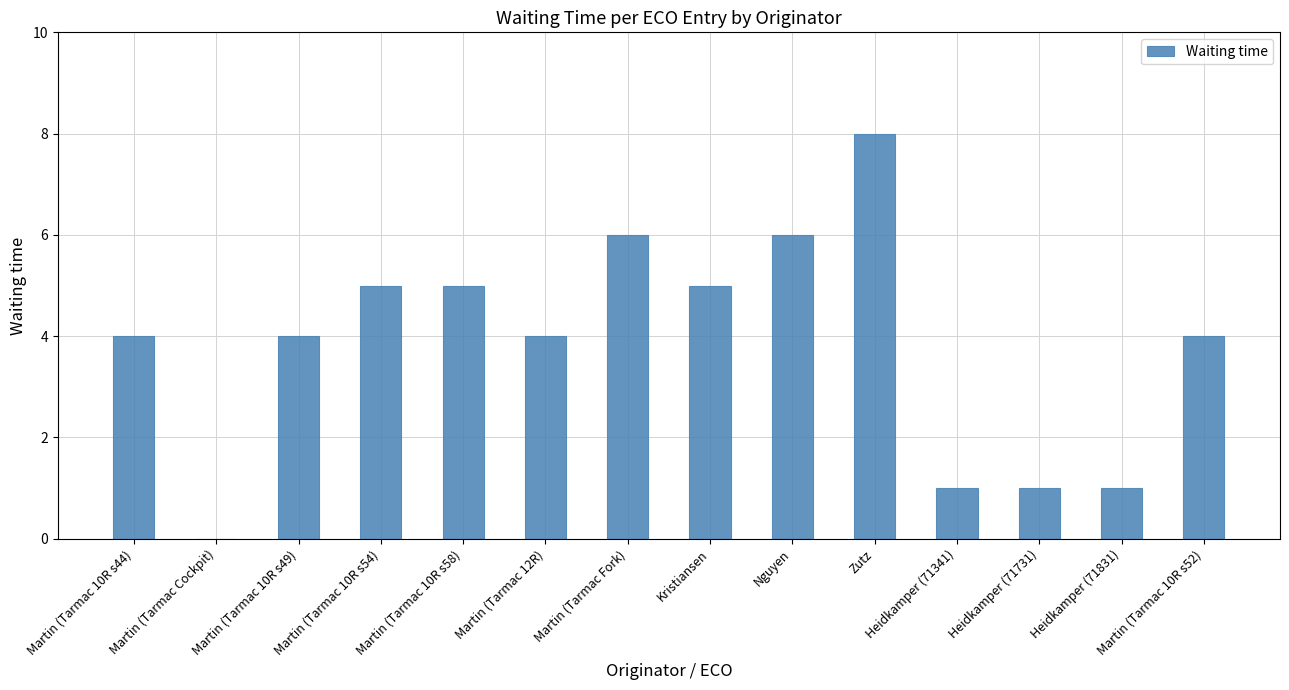

Between Martin (Tarmac 10R s58) and Martin (Tarmac 12R), which is larger?

Martin (Tarmac 10R s58)